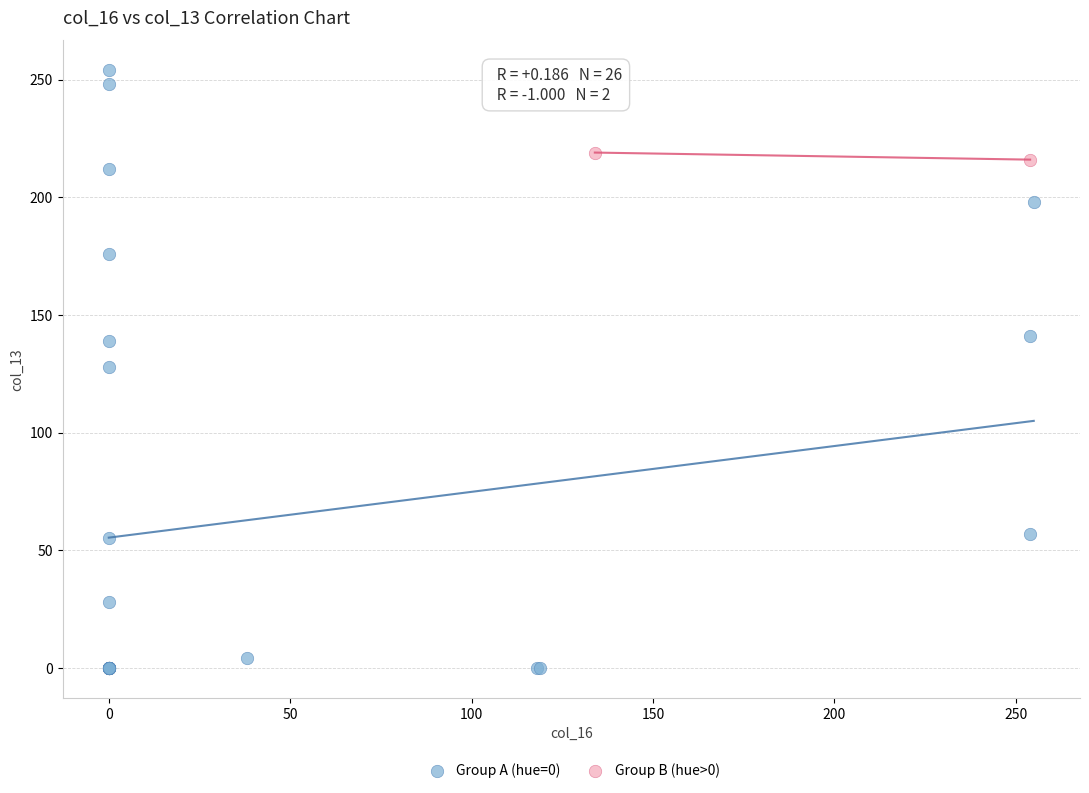

What are all the series names shown in the legend?

Group A (hue=0), Group B (hue>0)